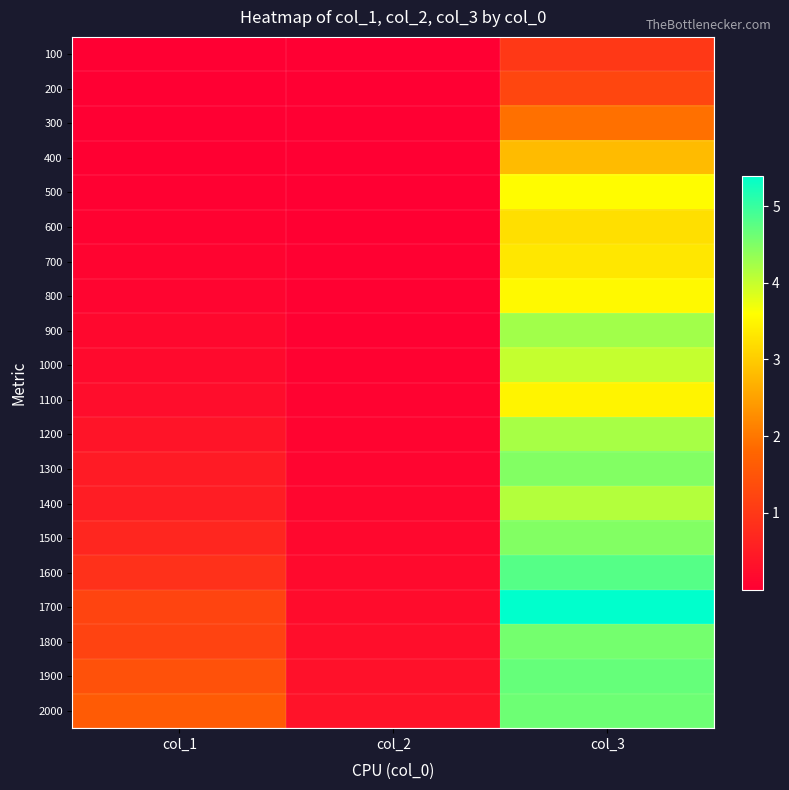

Which has a higher value, col_2 or col_3?

col_3